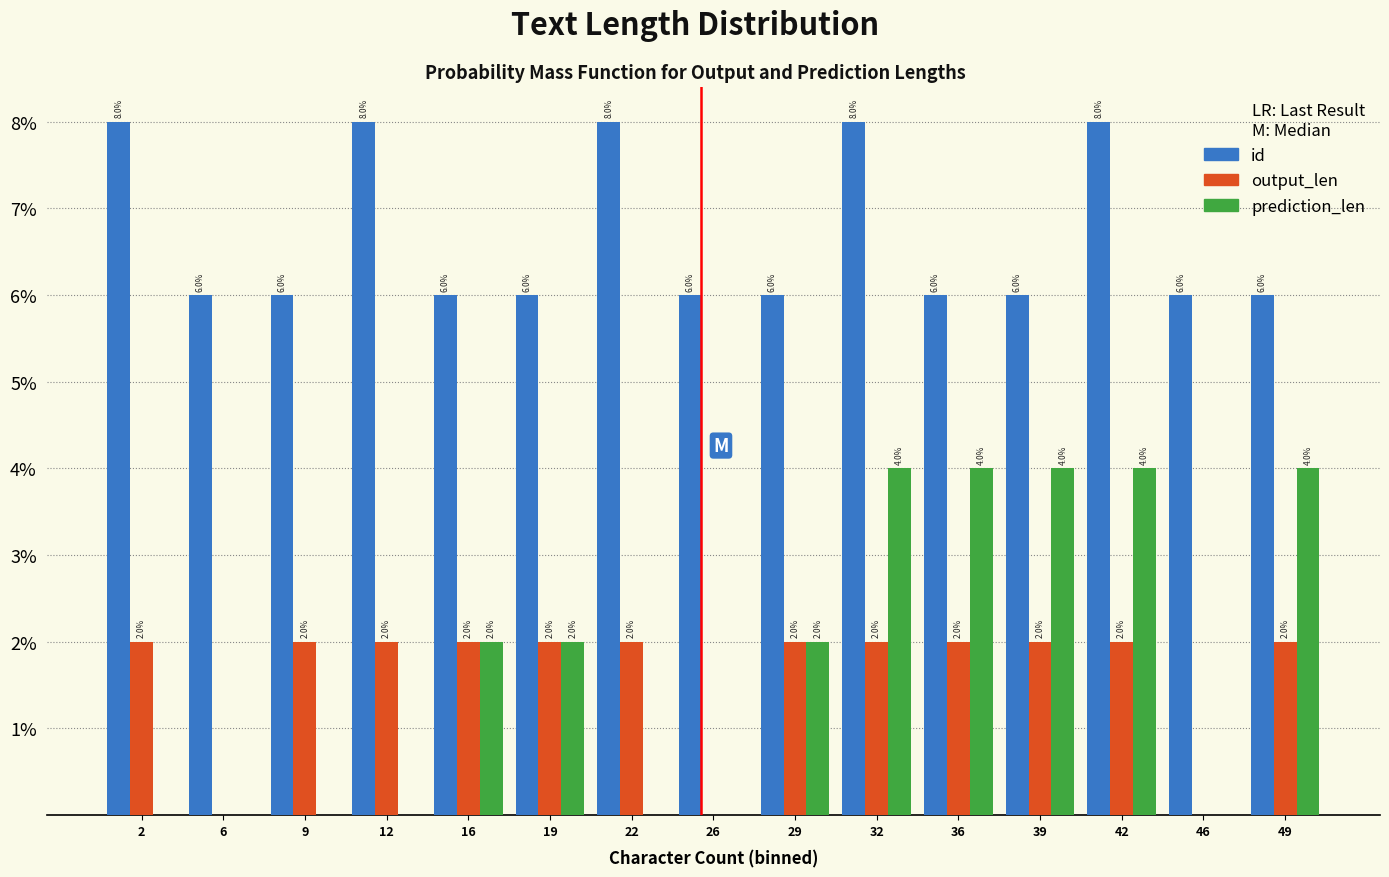

Reading left to right, what are all the values shown in this chart?

id: 2=8	6=6	9=6	12=8	16=6	19=6	22=8	26=6	29=6	32=8	36=6	39=6	42=8	46=6	49=6
output_len: 2=2	6=0	9=2	12=2	16=2	19=2	22=2	26=0	29=2	32=2	36=2	39=2	42=2	46=0	49=2
prediction_len: 2=0	6=0	9=0	12=0	16=2	19=2	22=0	26=0	29=2	32=4	36=4	39=4	42=4	46=0	49=4